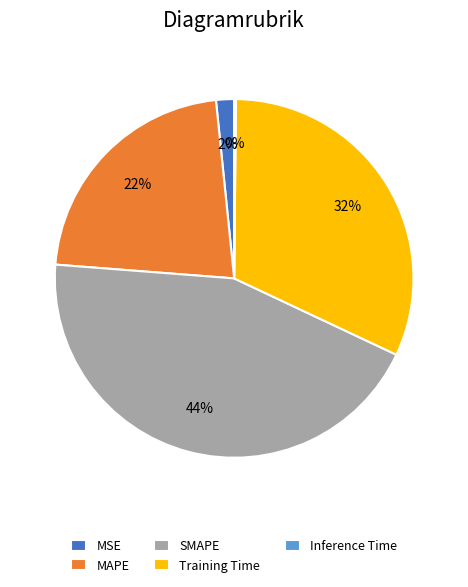

Is there a majority slice in this chart?

No